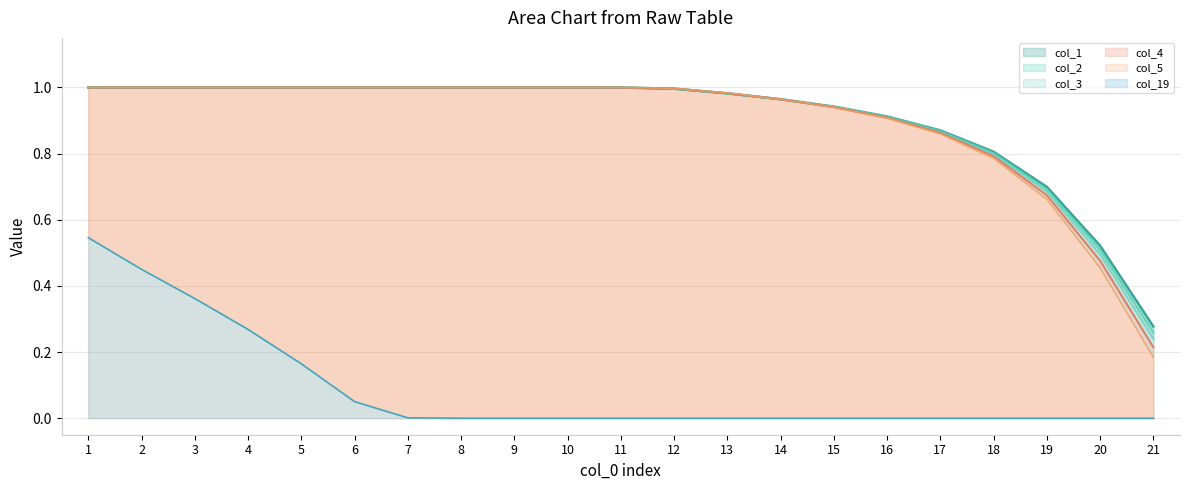

Which series has the largest range (max minus min)?

col_5